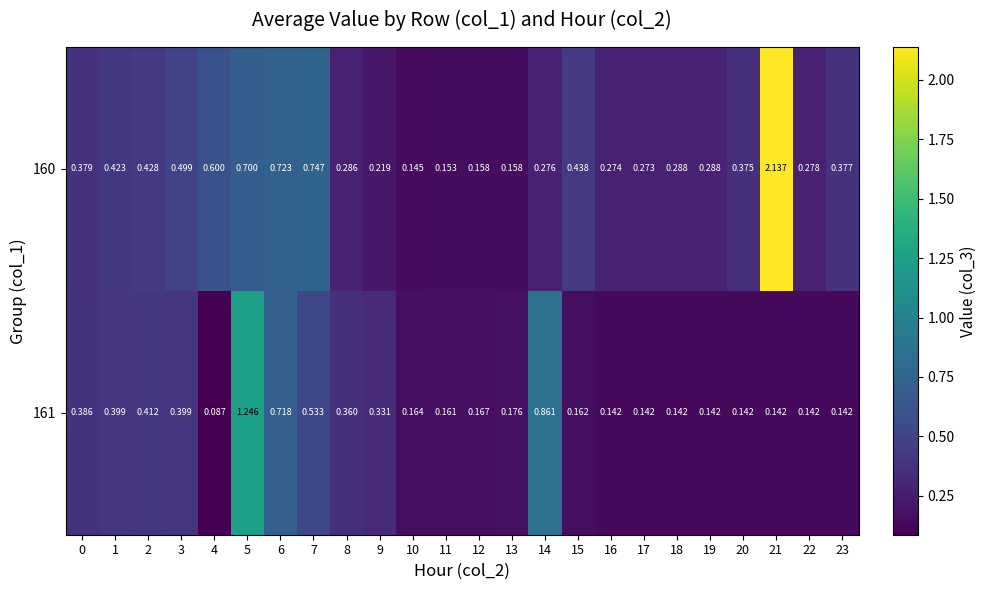

Is the value of 160 at 20 greater than the value of 161 at 17?

Yes